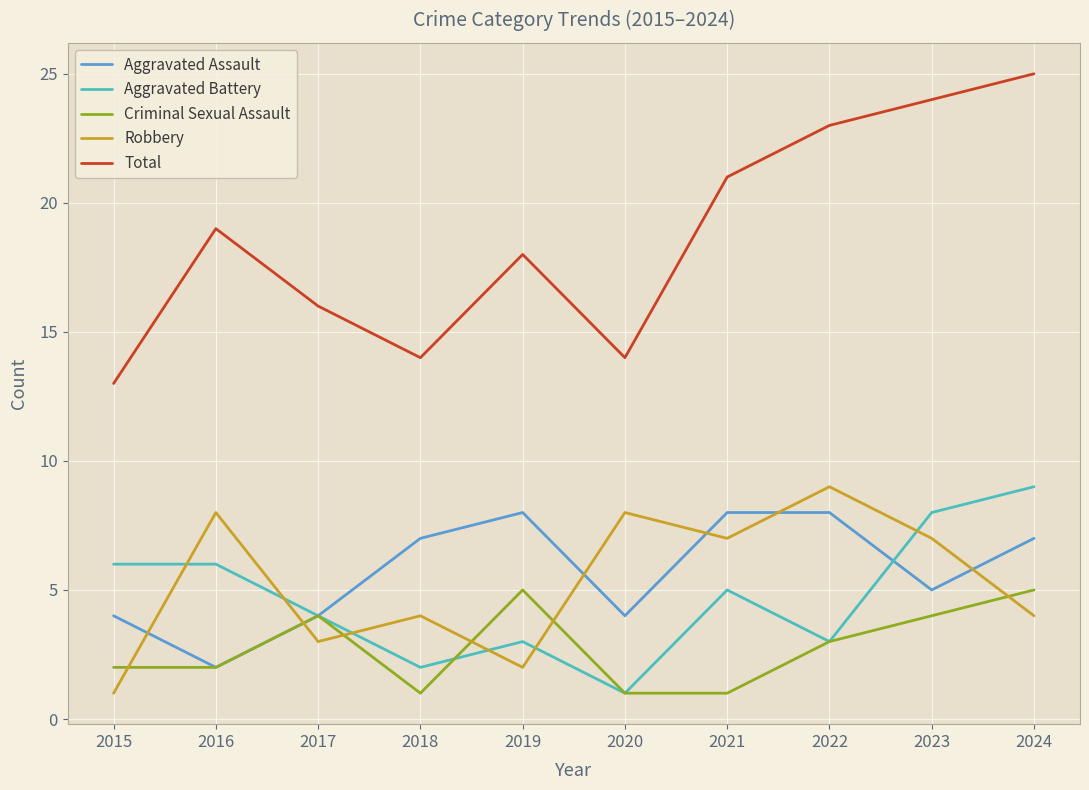

How many interior local valleys does the Robbery series have?

3